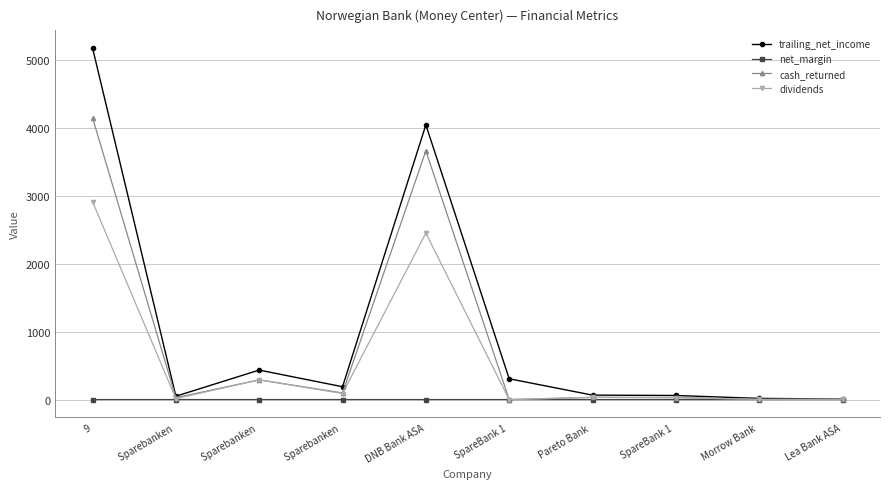

Where is the first local minimum for net_margin?

Sparebanken 